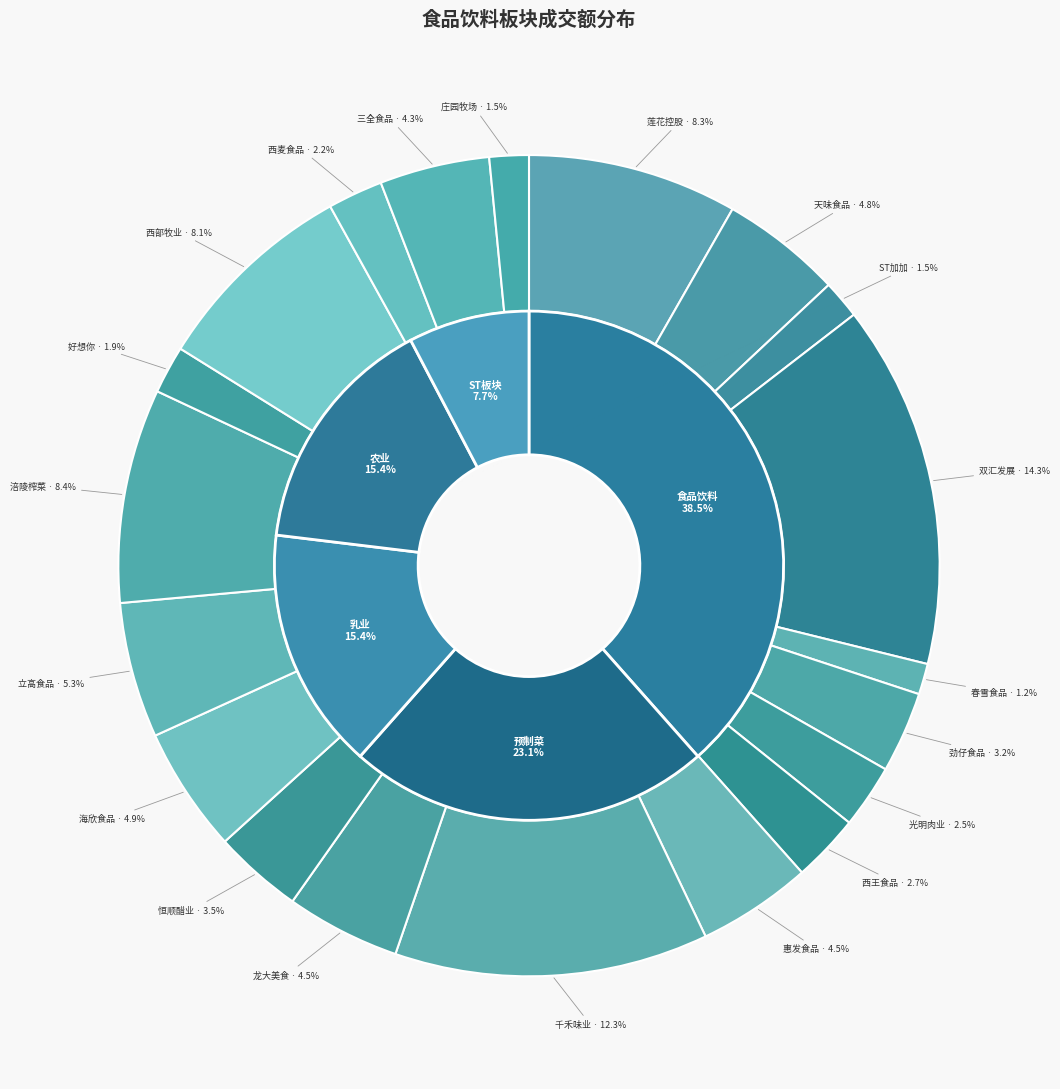

Do 西麦食品 and 千禾味业 together represent more than half of the pie?

No